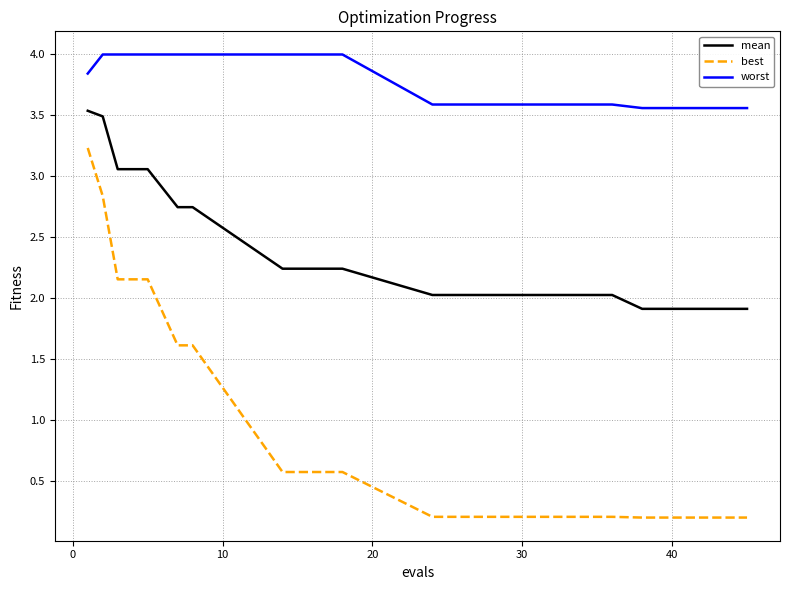

What is the sum of all worst values?

75.1